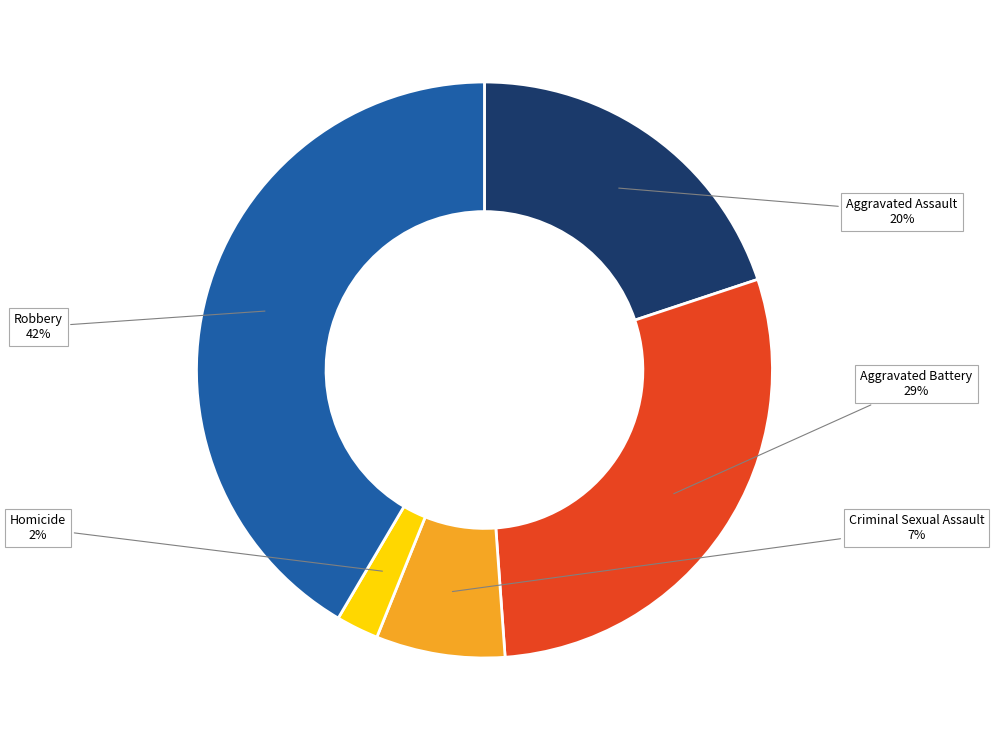

How many segments does this pie chart have?

5